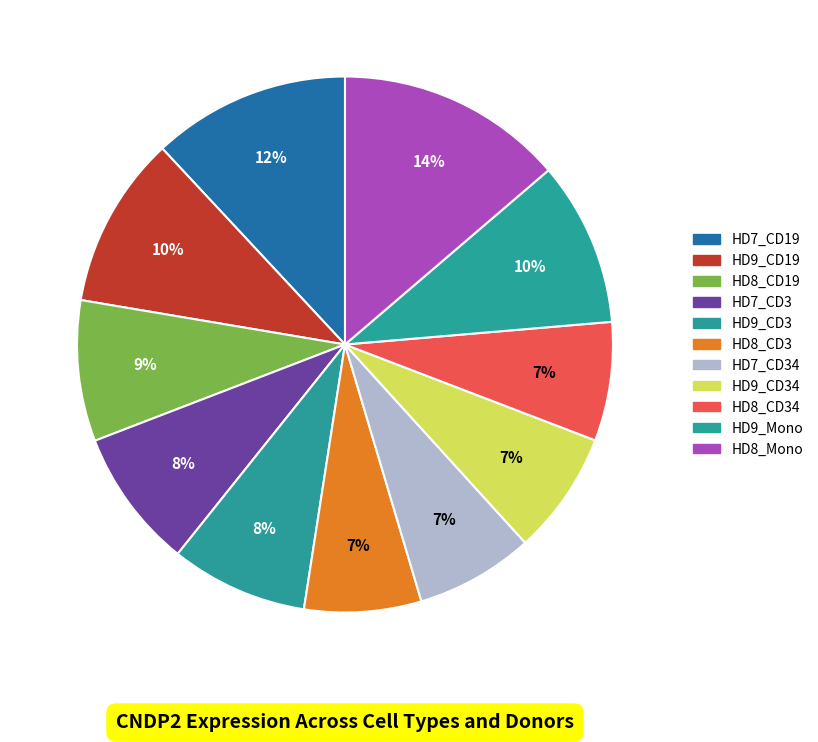

Count the number of slices in the pie.

11